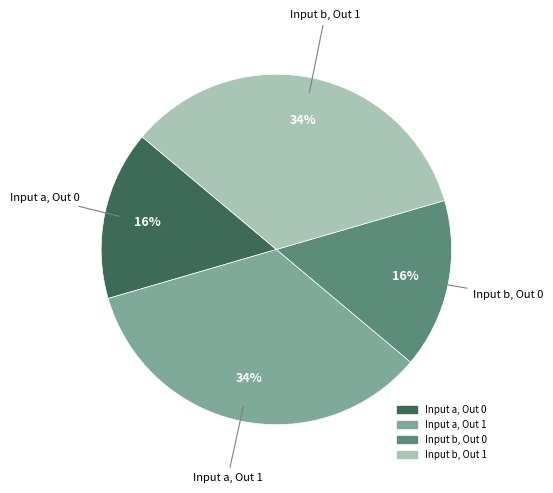

How many segments does this pie chart have?

4